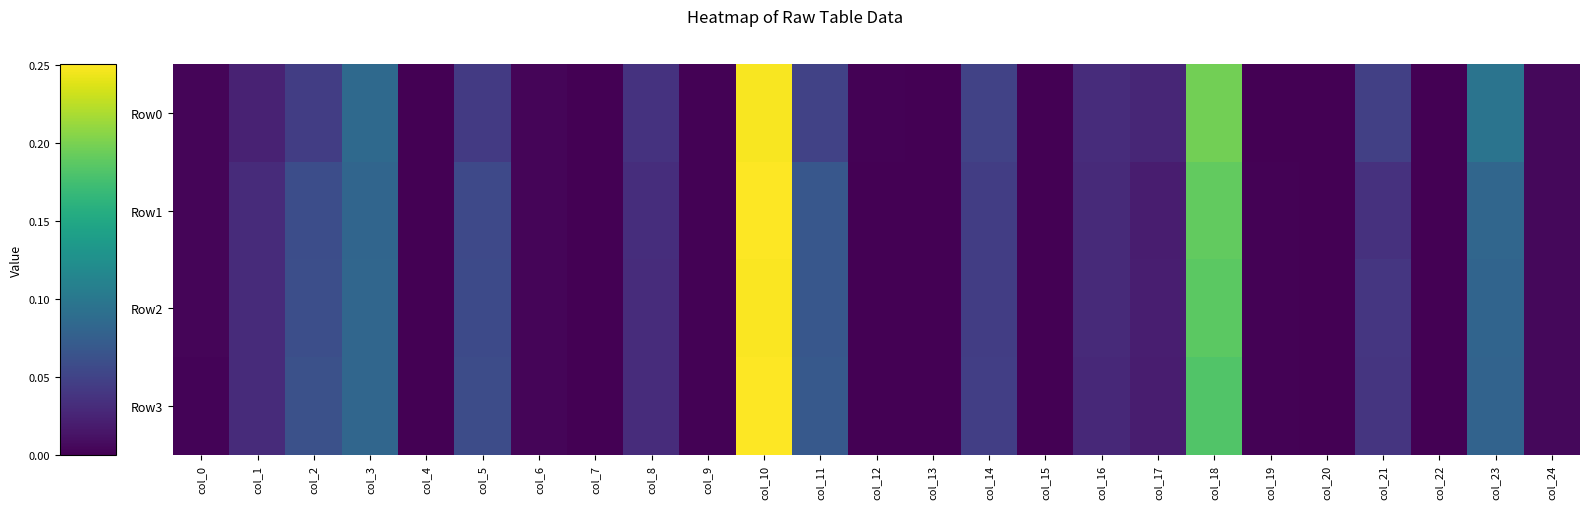

Which category has the lowest value across all series?

col_7